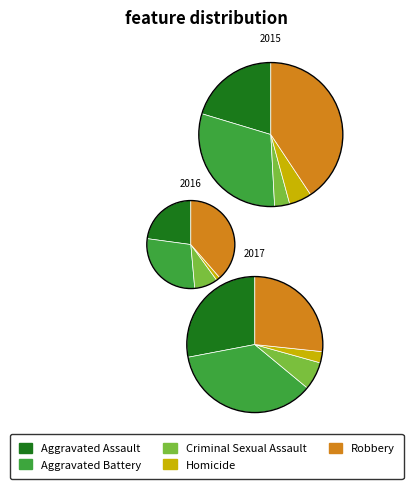

To the nearest percent, what percentage of the pie is Robbery?

39%